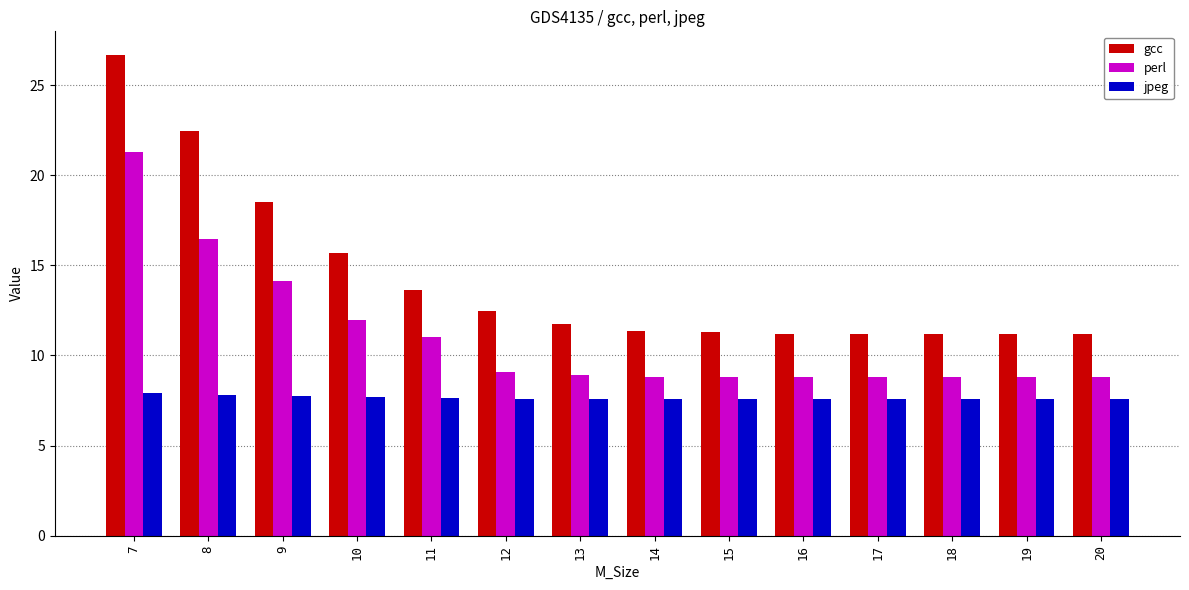

What are all the series names shown in the legend?

gcc, perl, jpeg